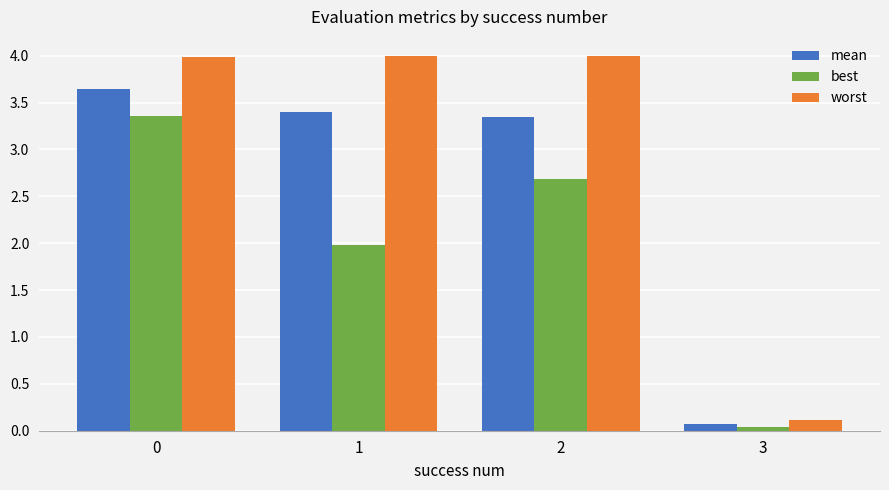

Which series has the largest range (max minus min)?

worst